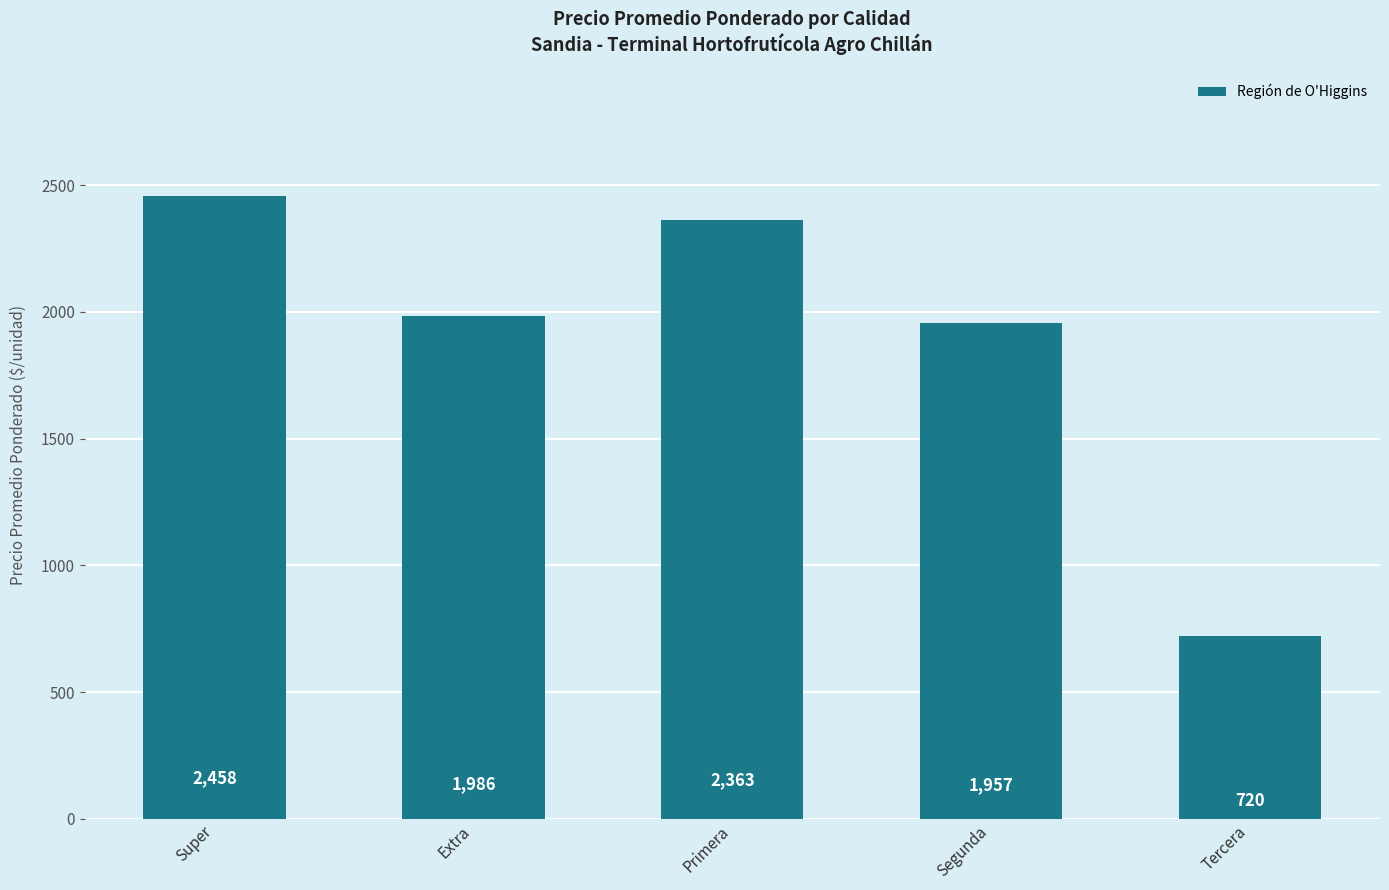

Reading left to right, what are all the values shown in this chart?

Super=2458	Extra=1986	Primera=2363	Segunda=1957	Tercera=720